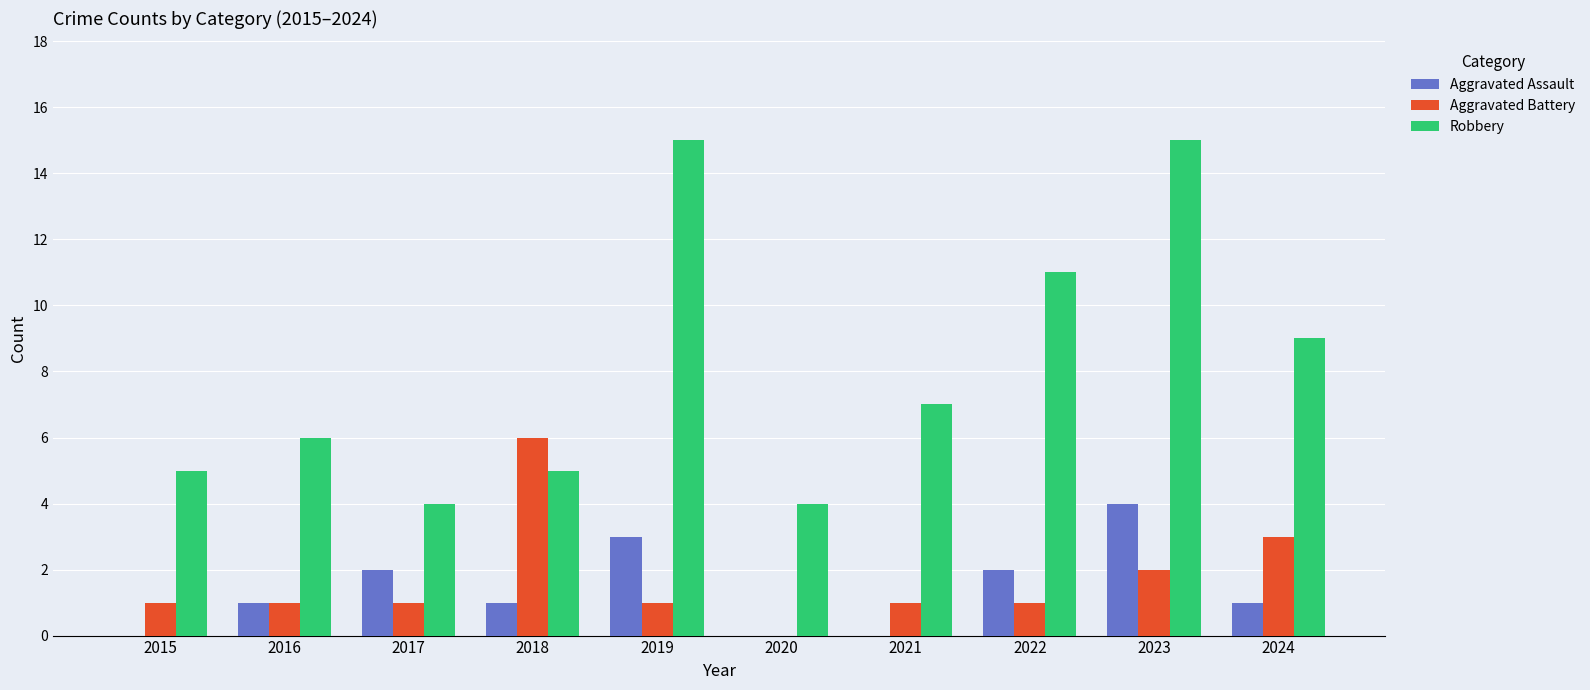

Where is Robbery nearest to the value 9?

2024